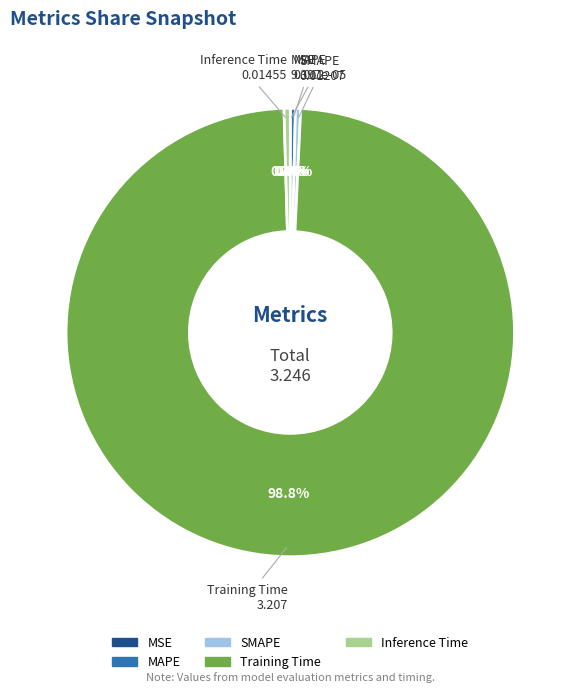

What is the largest slice in the pie chart?

Training Time